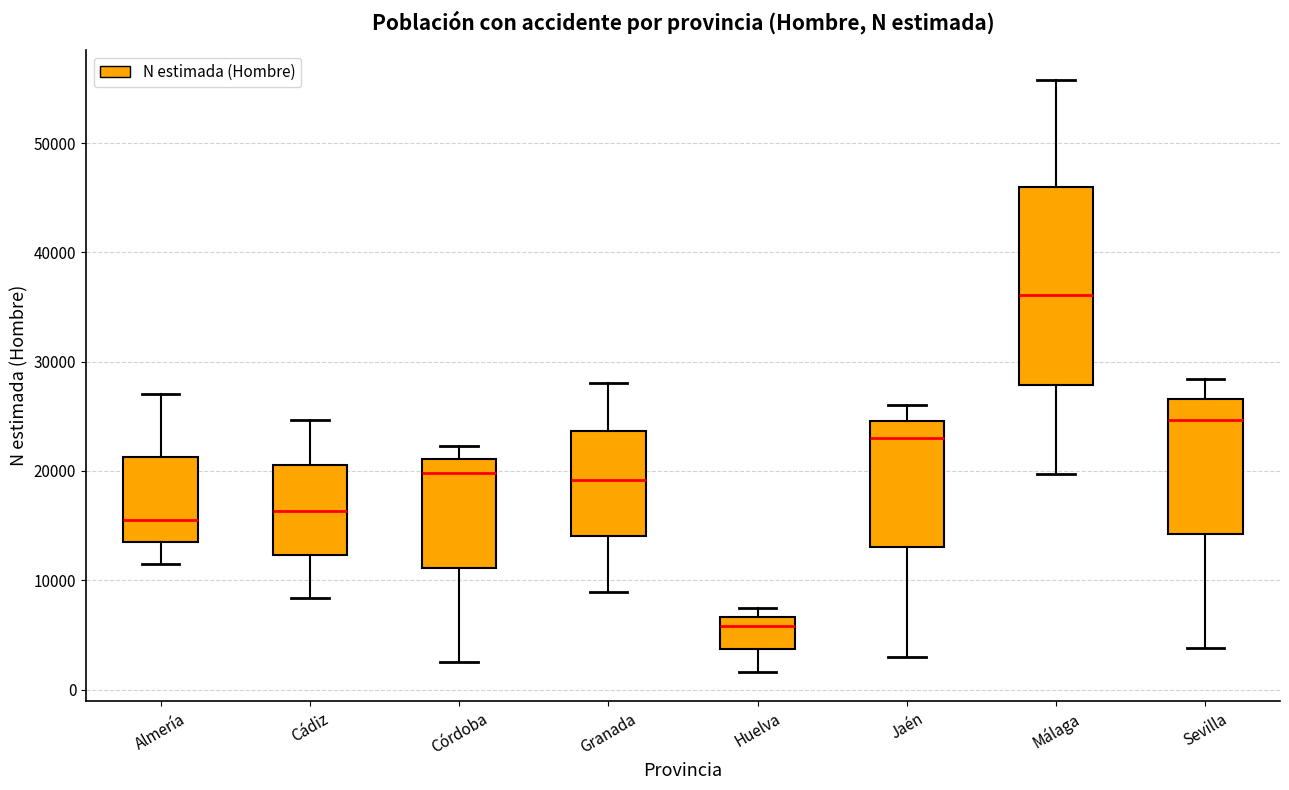

Reading left to right, read every box against the y-axis: the position of its median line, the range the box covers, and the ends of its whiskers. The values are not printed on the chart, so give them approximately, as read against the axis.

Almería: median 16000, box 14000 to 21000, whiskers 12000 to 27000
Cádiz: median 16000, box 12000 to 21000, whiskers 8000 to 25000
Córdoba: median 20000, box 11000 to 21000, whiskers 2000 to 22000
Granada: median 19000, box 14000 to 24000, whiskers 9000 to 28000
Huelva: median 6000, box 4000 to 7000, whiskers 2000 to 7000 (just above the box's upper edge)
Jaén: median 23000, box 13000 to 25000, whiskers 3000 to 26000
Málaga: median 36000, box 28000 to 46000, whiskers 20000 to 56000
Sevilla: median 25000, box 14000 to 27000, whiskers 4000 to 28000